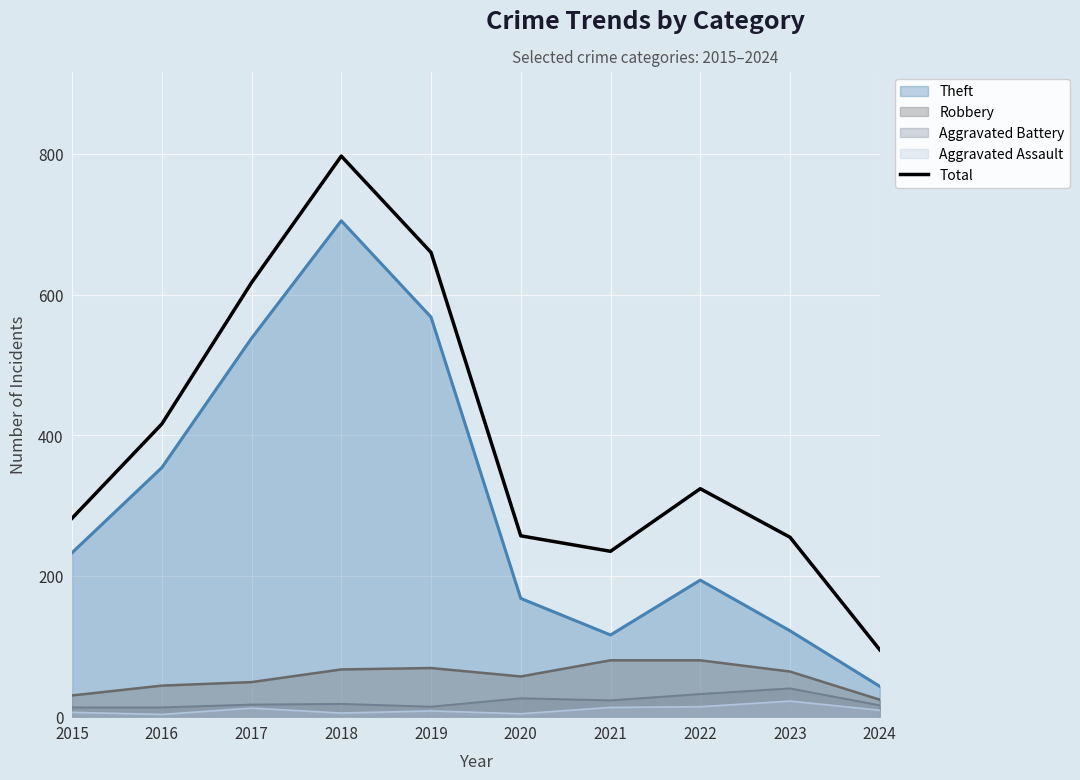

Rank the categories by value from highest to lowest.

2018, 2019, 2017, 2016, 2022, 2015, 2020, 2023, 2021, 2024